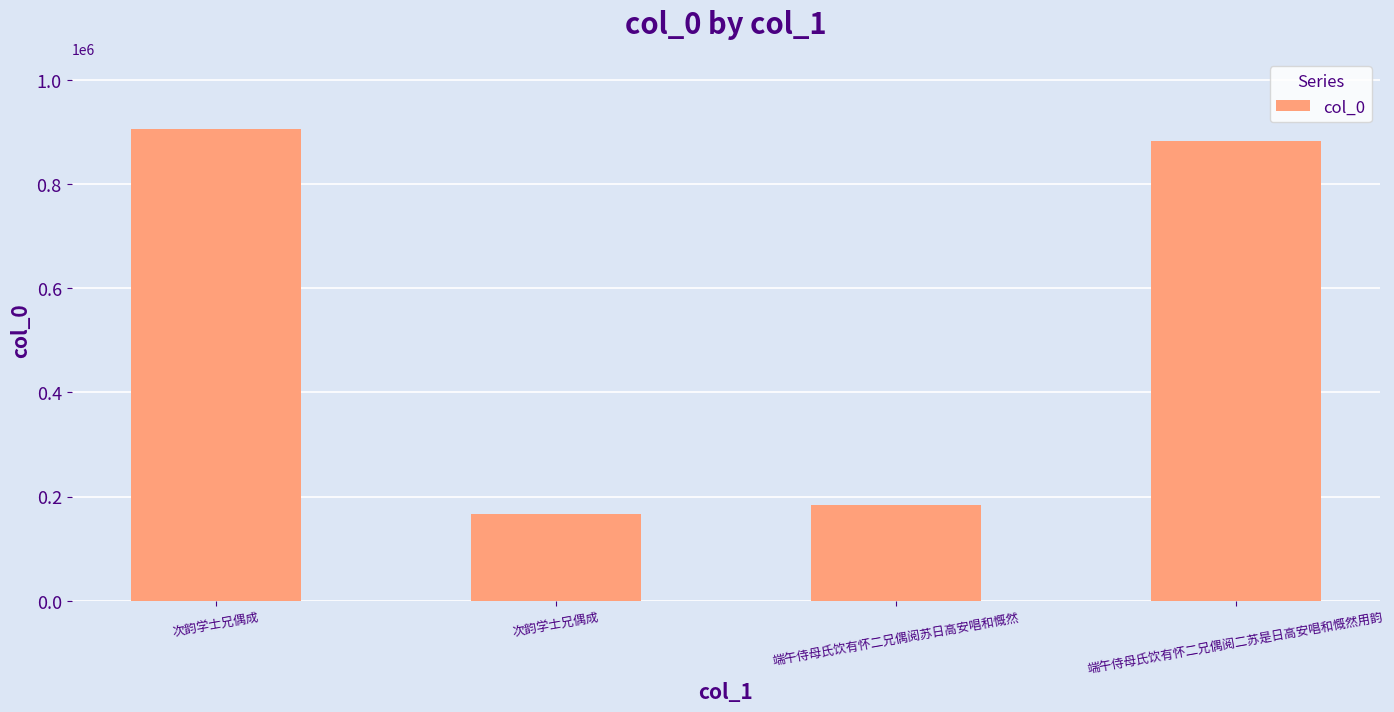

How many bars are there in total?

4